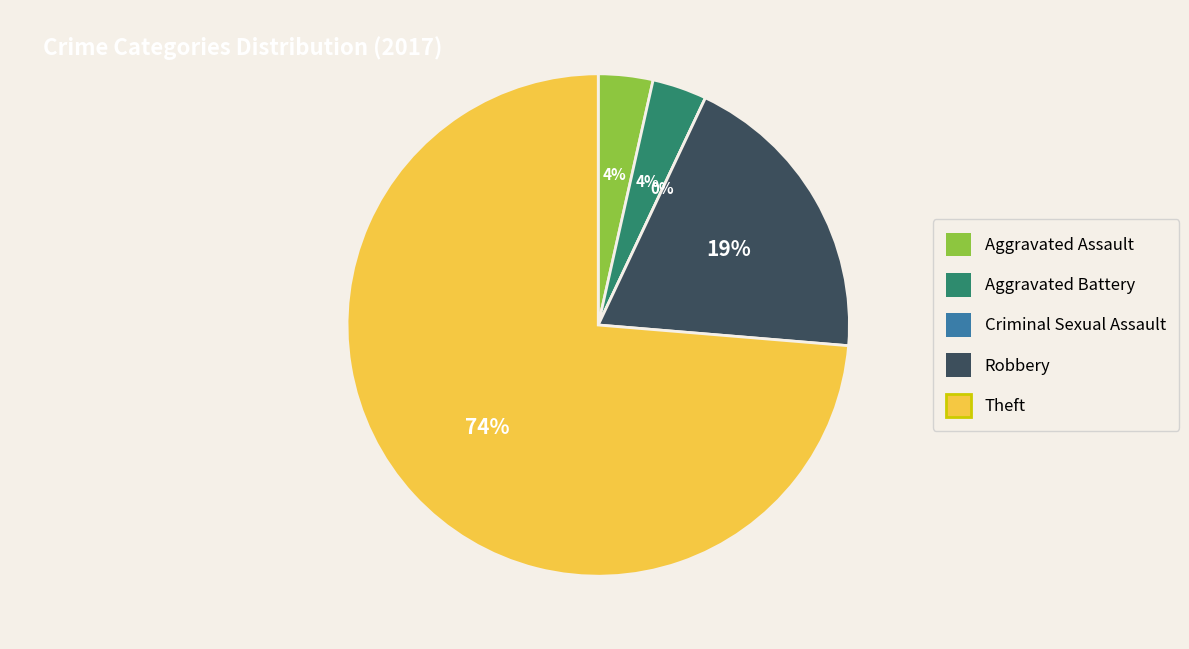

To the nearest percent, what is the difference between the largest and smallest slice percentages?

74%